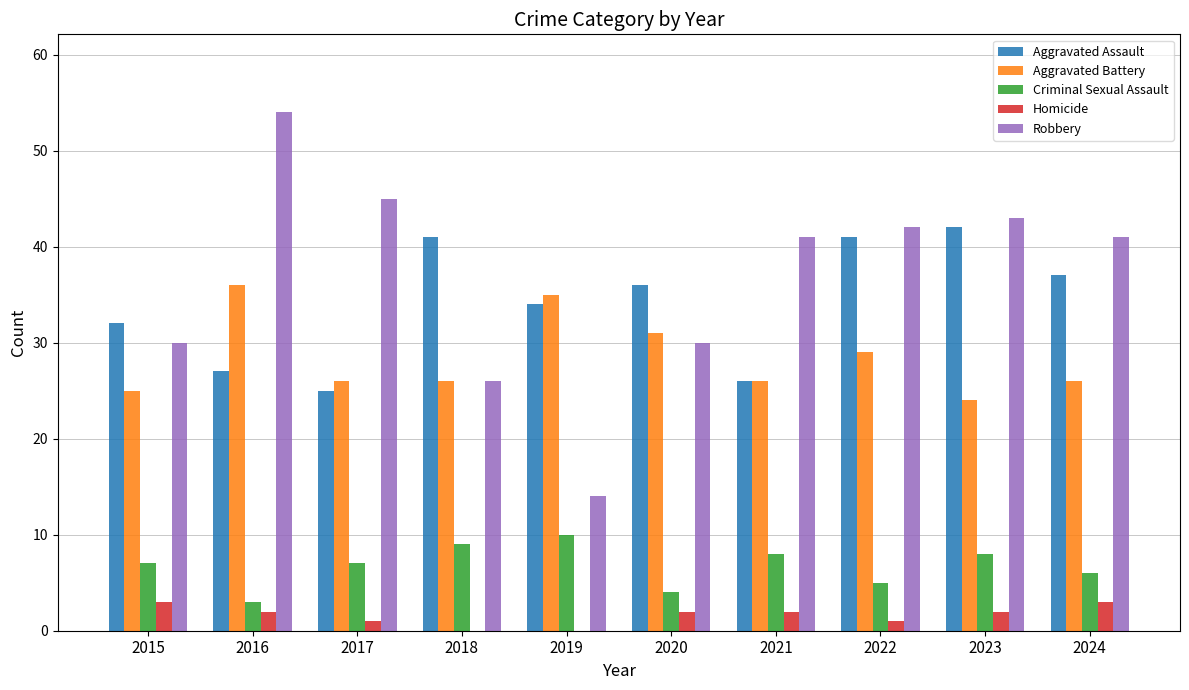

How many series are shown in this chart?

5